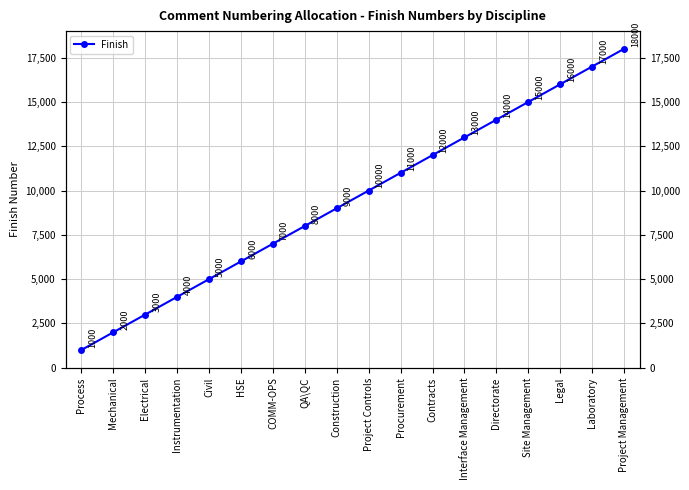

Reading right to left, list all the values displayed in this chart.

Project Management=18000	Laboratory=17000	Legal=16000	Site Management=15000	Directorate=14000	Interface Management=13000	Contracts=12000	Procurement=11000	Project Controls=10000	Construction=9000	QA\QC=8000	COMM-OPS=7000	HSE=6000	Civil=5000	Instrumentation=4000	Electrical=3000	Mechanical=2000	Process=1000